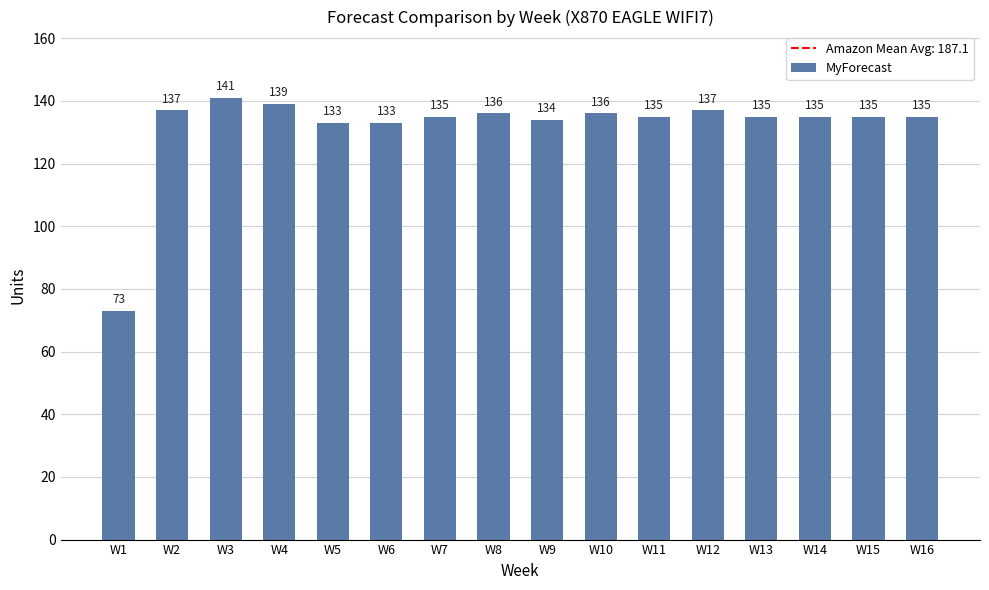

Which category has the highest value across all series?

W3